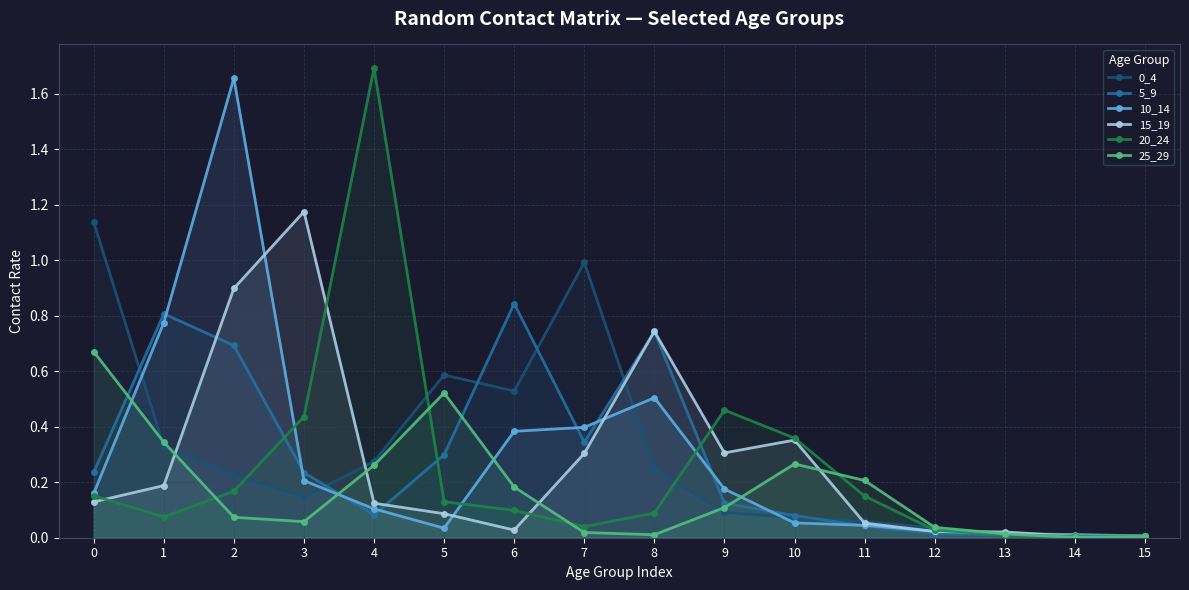

The 15_19 series shows 0.0 at 13. True or false?

False